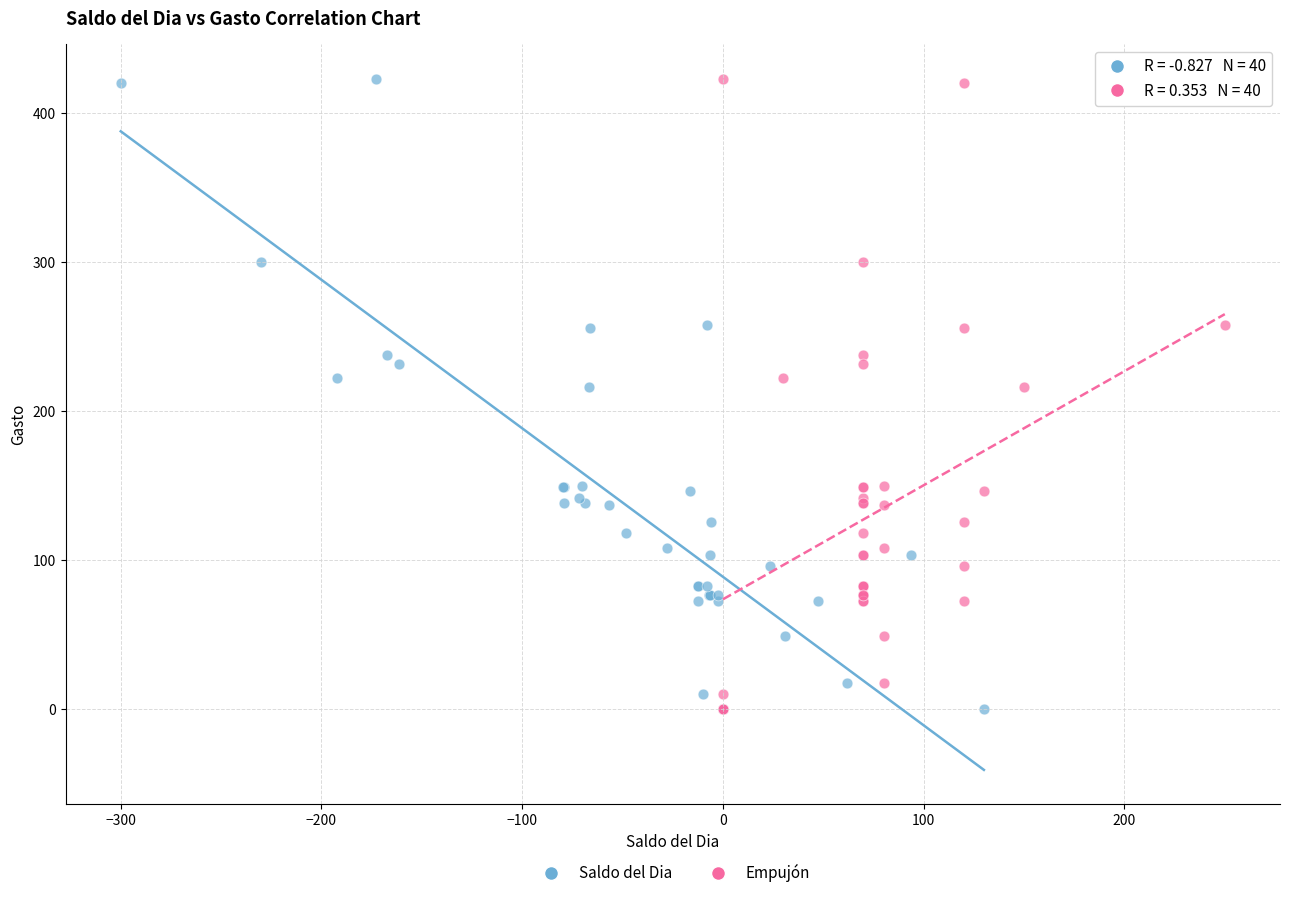

What are all the series names shown in the legend?

Saldo del Dia, Empujón